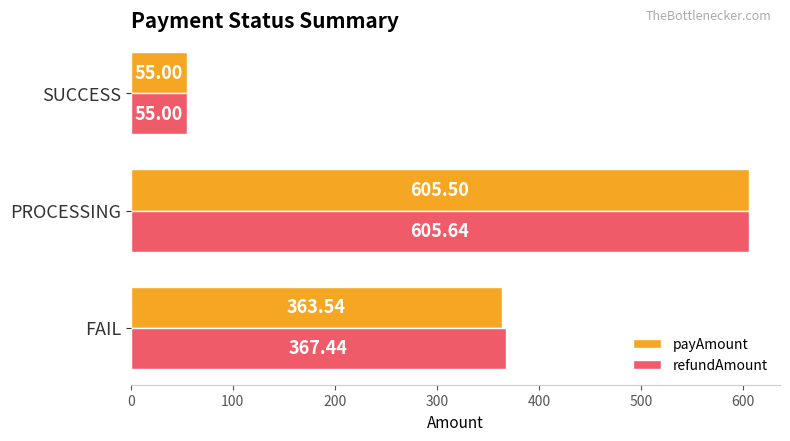

Rank the series by their maximum value, from highest to lowest.

refundAmount, payAmount